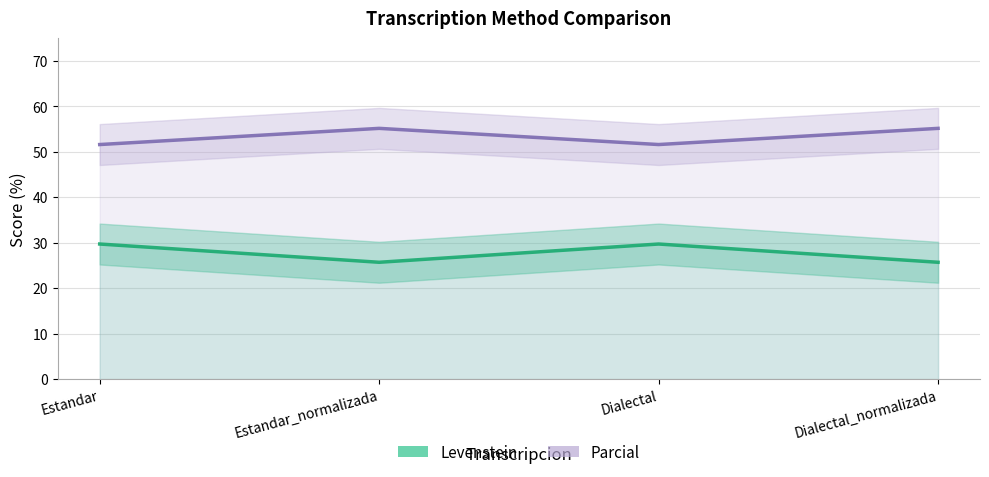

True or false: Levenstein and Parcial intersect in this chart.

False